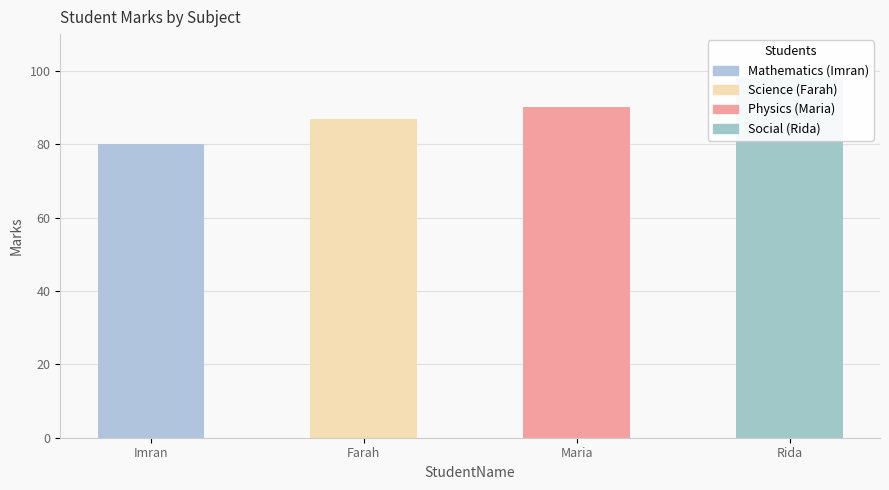

List the labels in order of value, smallest first.

Imran, Farah, Maria, Rida